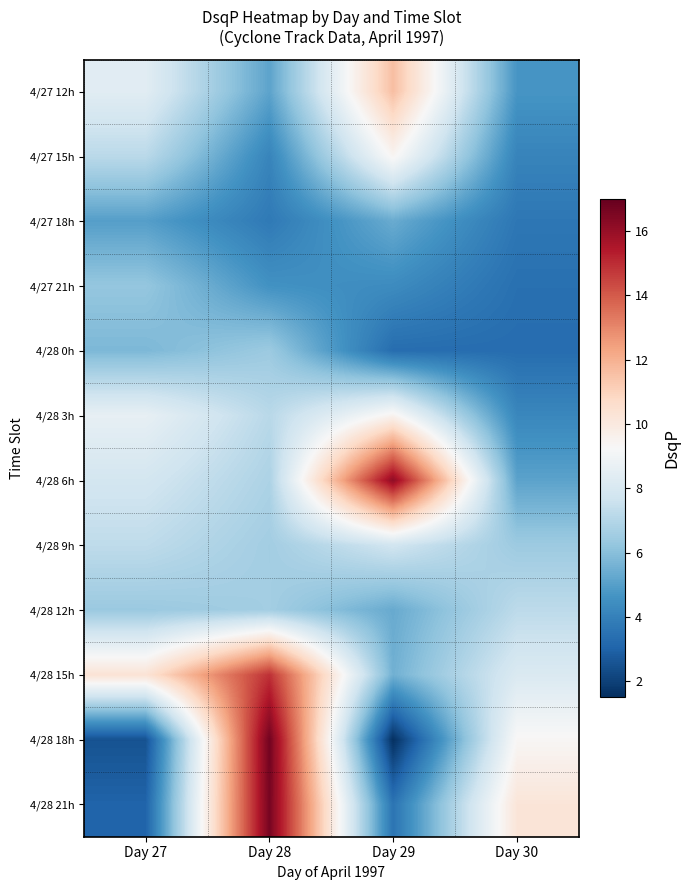

Reading left to right, extract all data points from this chart.

4/27 12h: Day 27=8.4	Day 28=5.1	Day 29=11.6	Day 30=4.7
4/27 15h: Day 27=7.2	Day 28=4.1	Day 29=9.4	Day 30=4.1
4/27 18h: Day 27=5.0	Day 28=3.8	Day 29=5.4	Day 30=3.7
4/27 21h: Day 27=6.2	Day 28=4.6	Day 29=4.4	Day 30=3.4
4/28 0h: Day 27=5.8	Day 28=6.4	Day 29=3.3	Day 30=3.3
4/28 3h: Day 27=8.6	Day 28=7.1	Day 29=9.5	Day 30=4.2
4/28 6h: Day 27=7.8	Day 28=6.8	Day 29=16.2	Day 30=5.1
4/28 9h: Day 27=7.3	Day 28=6.6	Day 29=7.8	Day 30=6.4
4/28 12h: Day 27=6.4	Day 28=6.6	Day 29=5.3	Day 30=7.2
4/28 15h: Day 27=10.3	Day 28=14.9	Day 29=5.5	Day 30=8.1
4/28 18h: Day 27=2.5	Day 28=16.7	Day 29=1.5	Day 30=9.3
4/28 21h: Day 27=3.0	Day 28=16.6	Day 29=3.6	Day 30=10.2